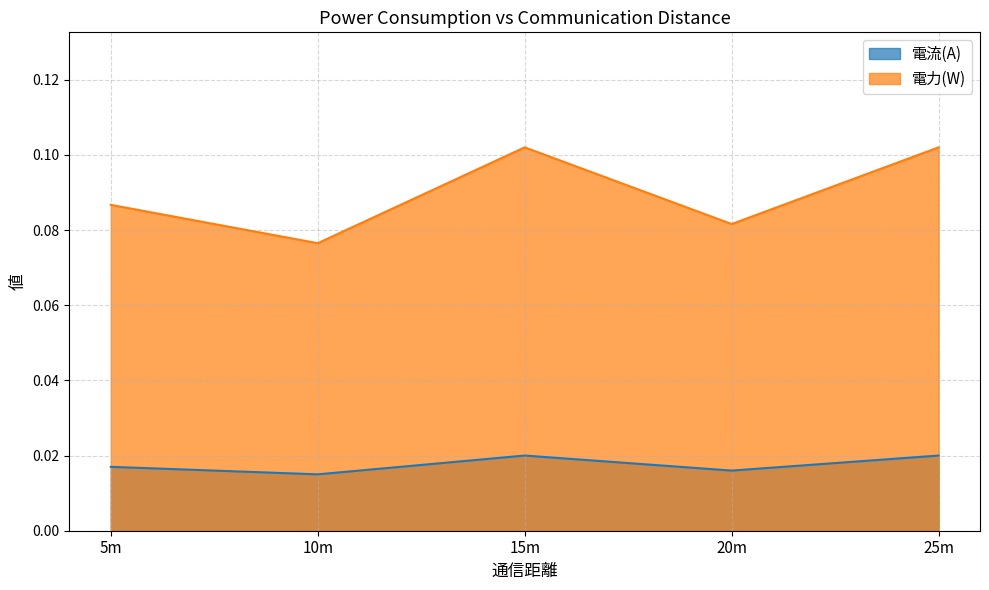

What is the total value across all series at 10m?

0.1